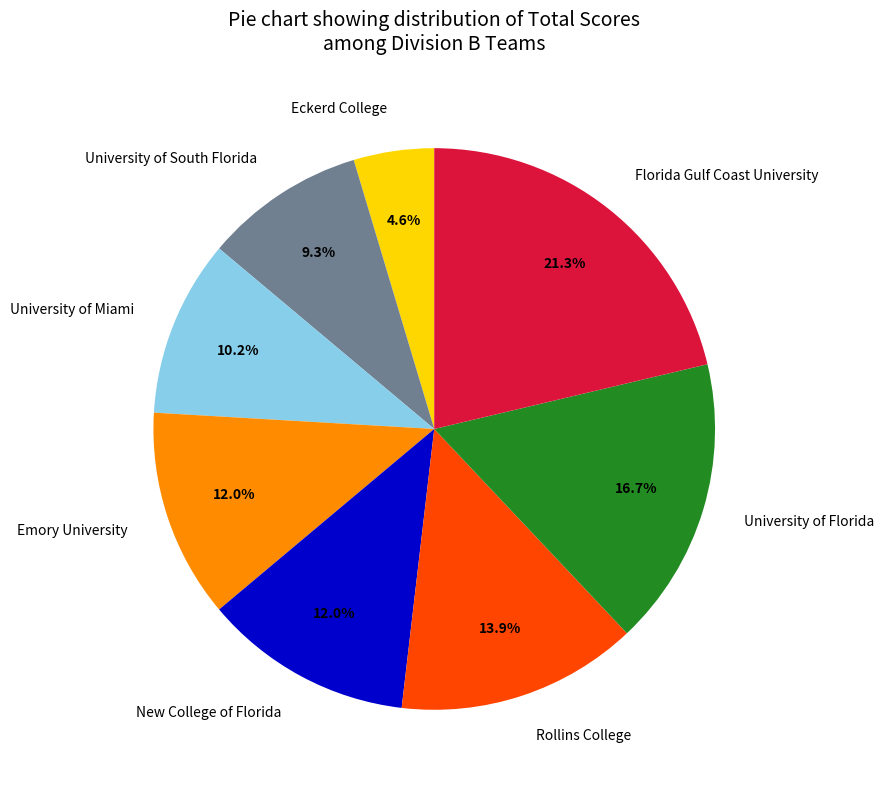

Is it true that Eckerd College is 13% of the pie?

False